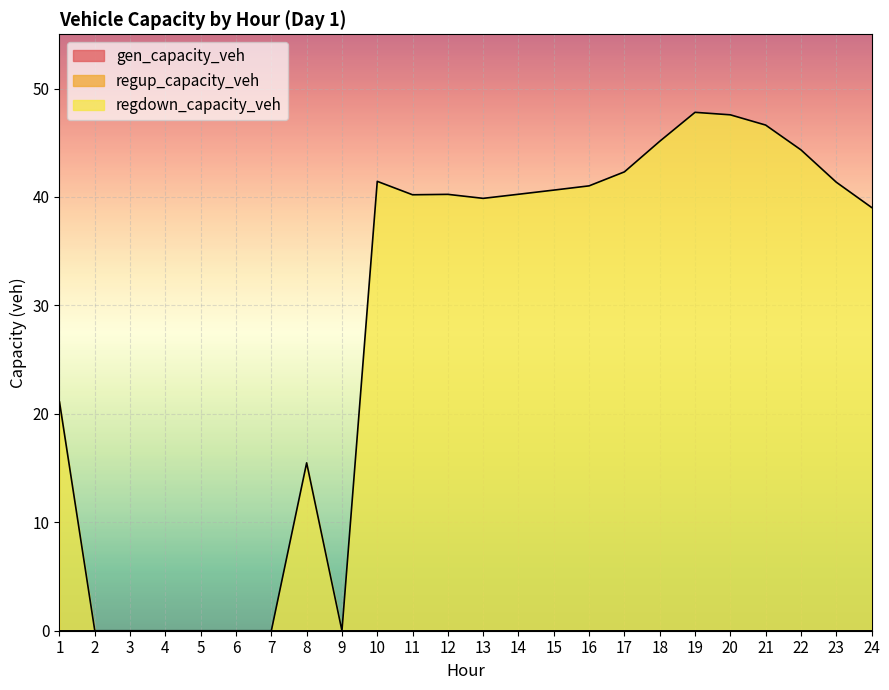

Rank the series at 3 from lowest to highest value.

gen_capacity_veh, regup_capacity_veh, regdown_capacity_veh